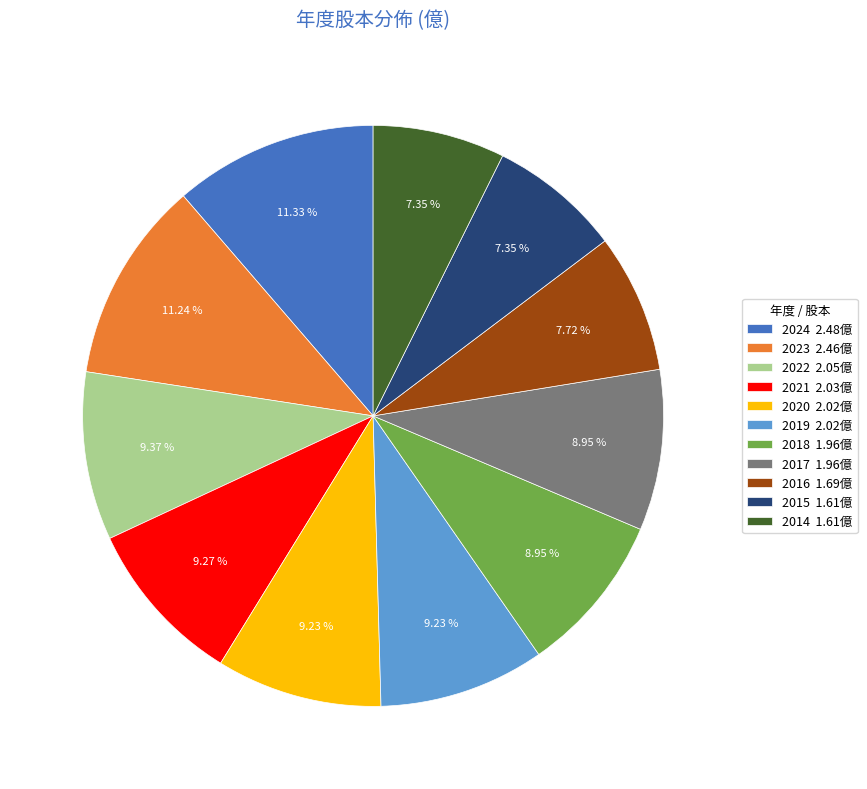

Which has a higher value, 2024 2.48億 or 2015 1.61億?

2024 2.48億